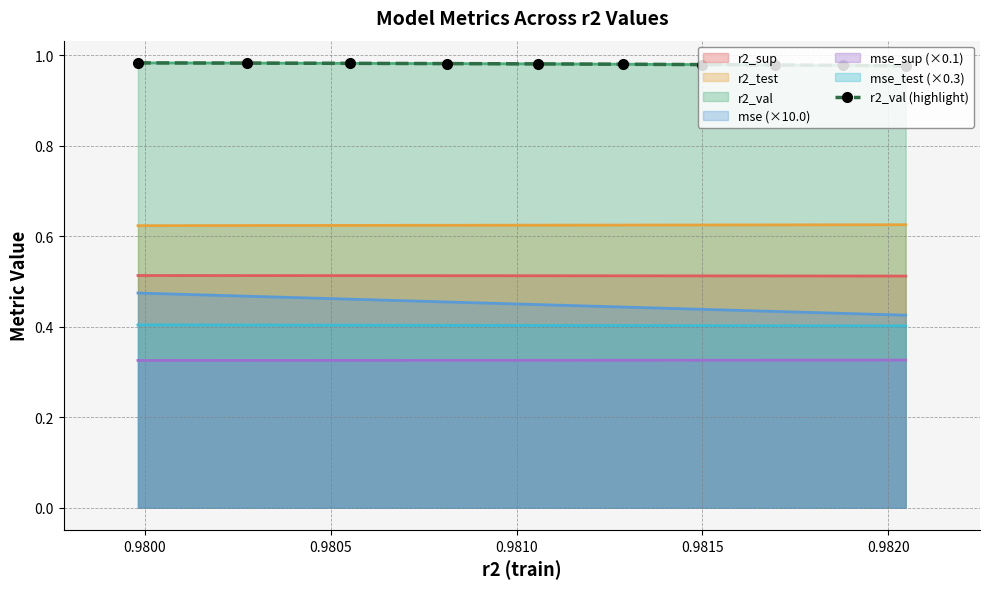

Is it true that the value at 0.9795 is 0.2?

False